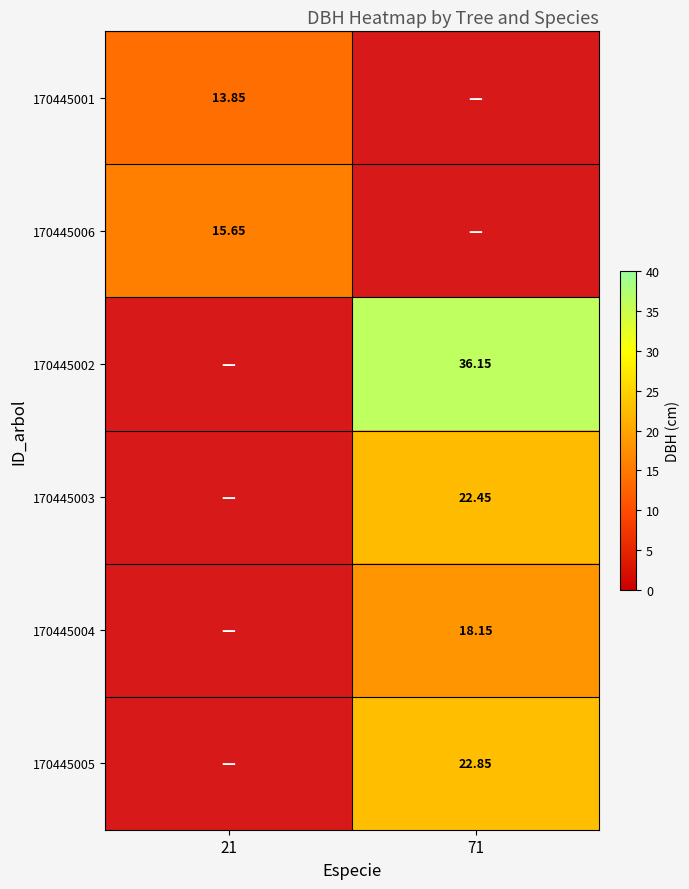

List the labels in order of 170445001 value, largest first.

21, 71